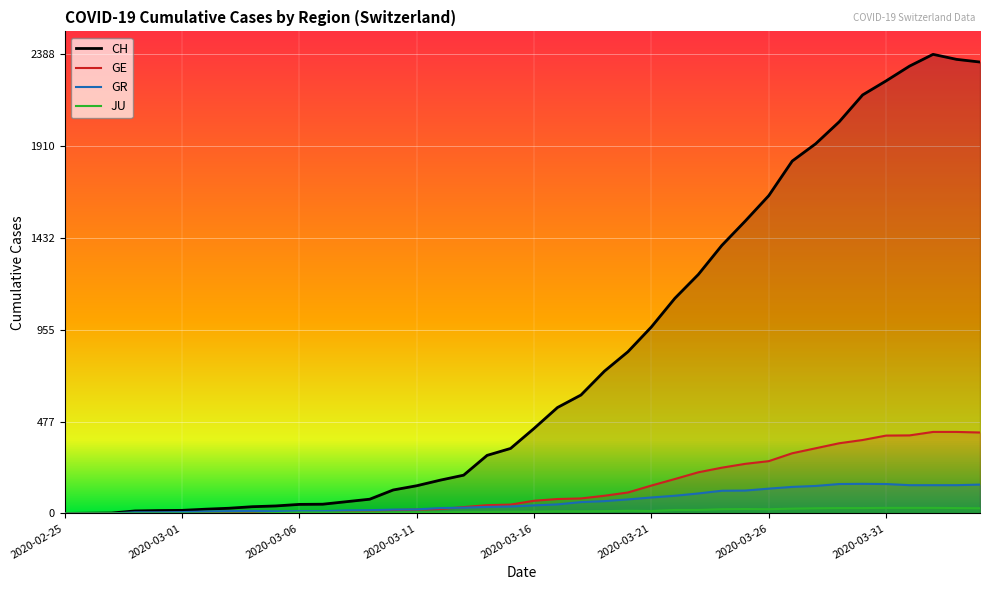

True or false: GE and CH intersect in this chart.

False